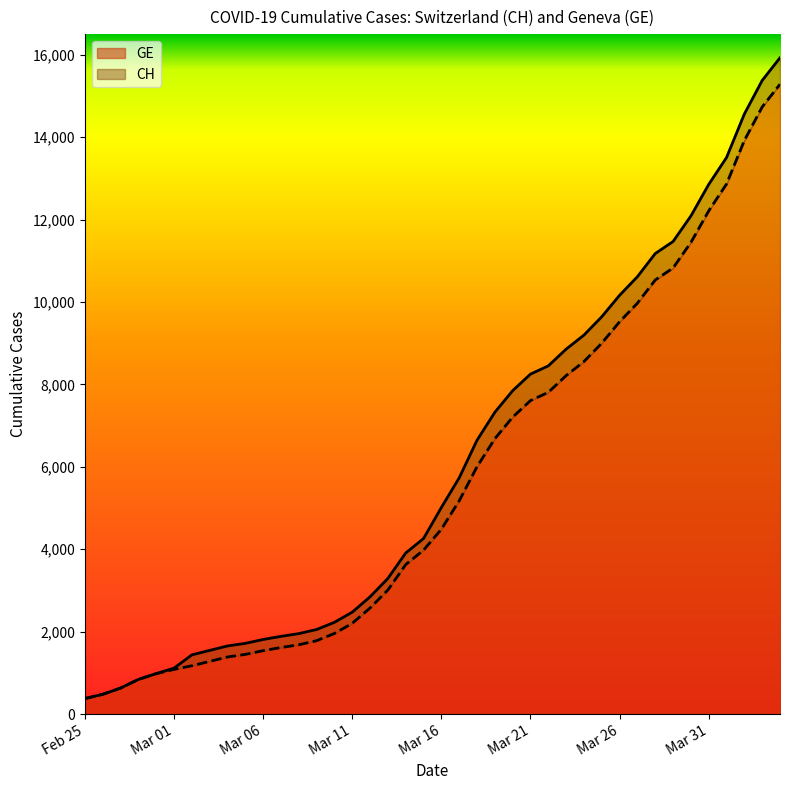

What is the lowest value of the GE series?

375